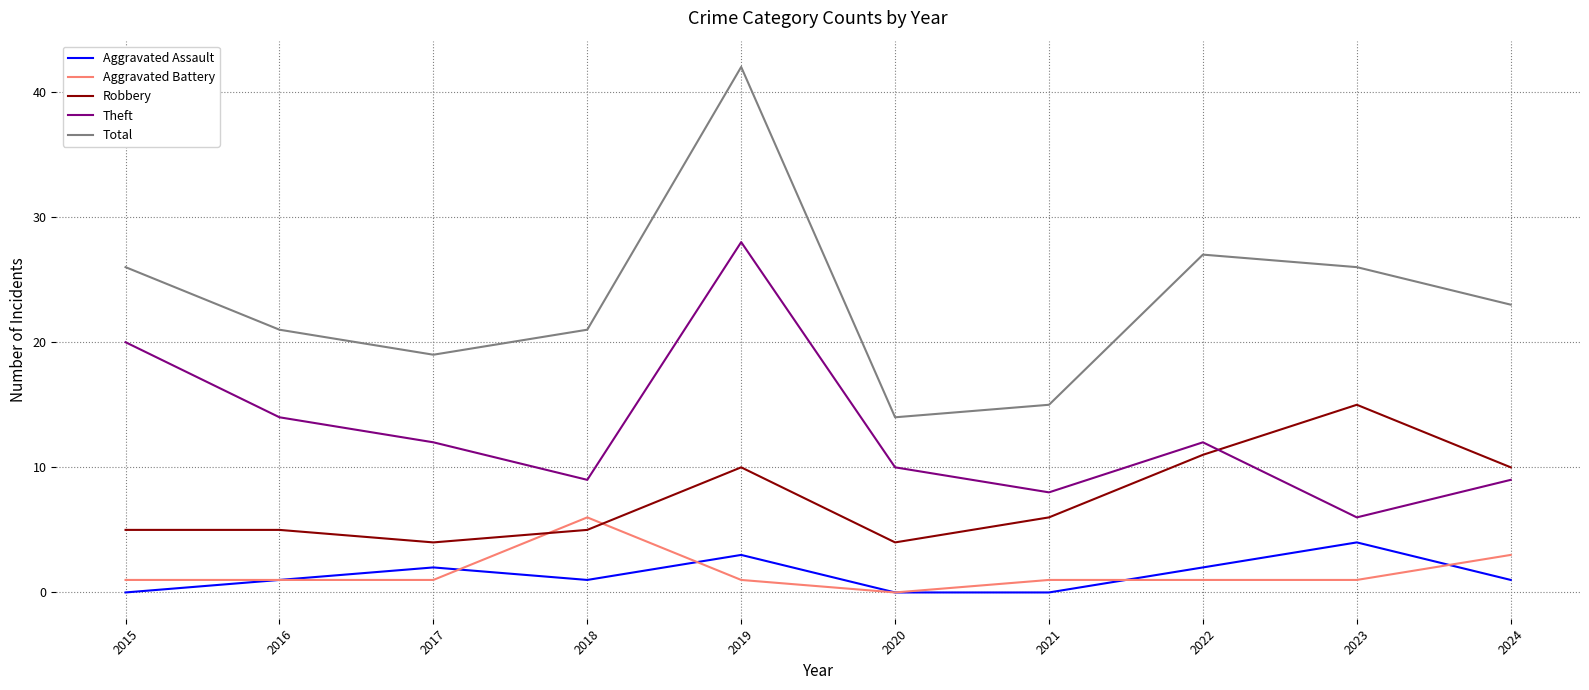

Which series has the largest total across all categories?

Total